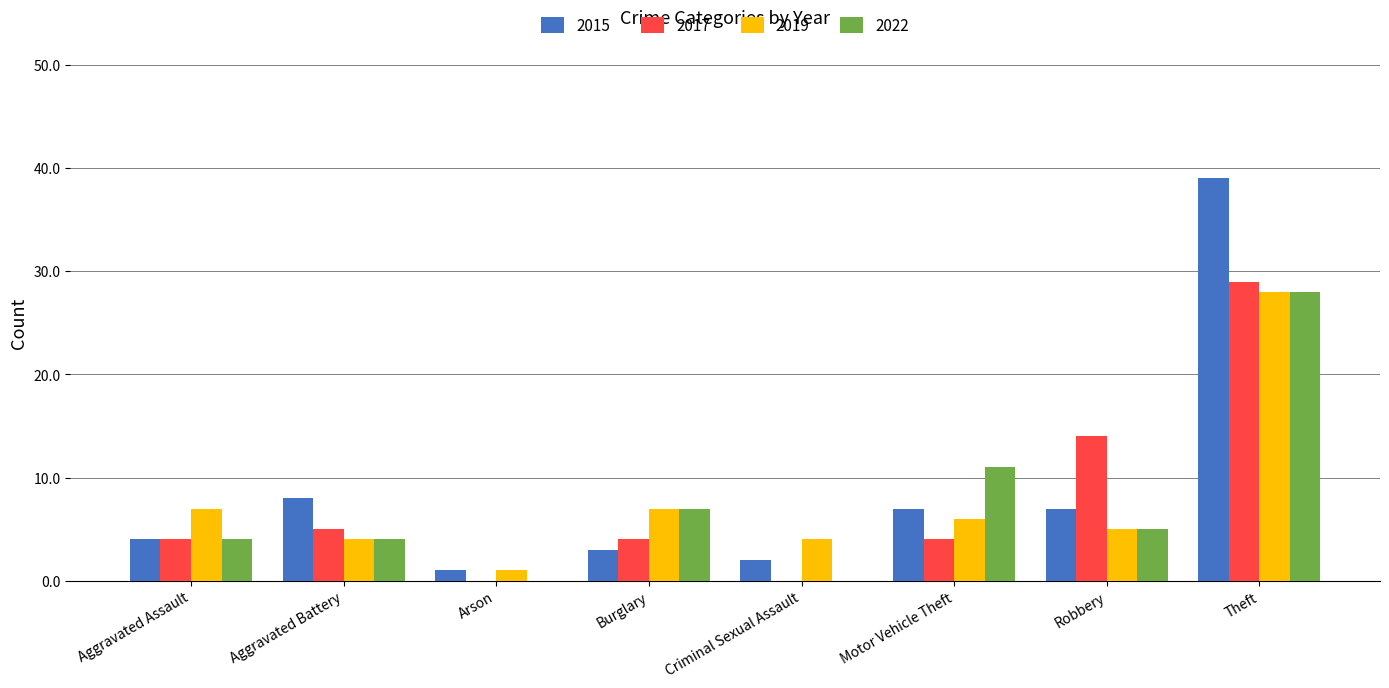

Which series changed the most between Motor Vehicle Theft and Robbery?

2017